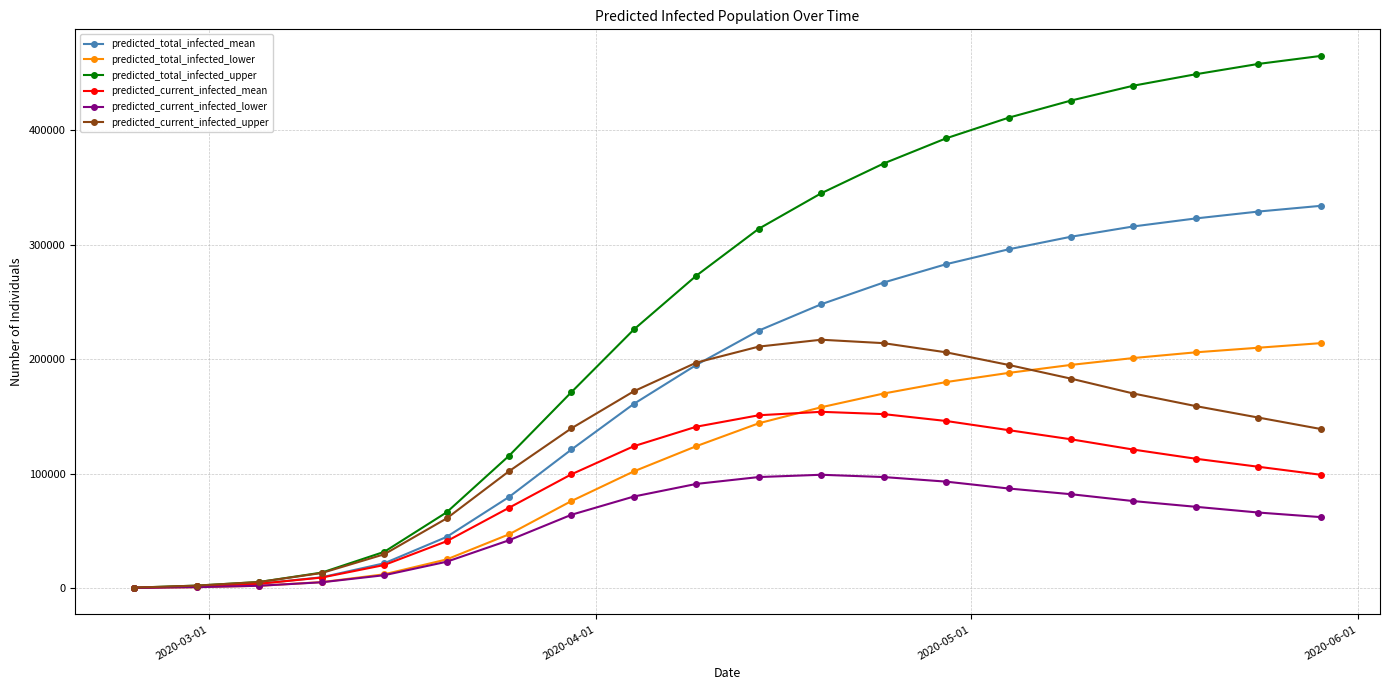

What are all the series names shown in the legend?

predicted_total_infected_mean, predicted_total_infected_lower, predicted_total_infected_upper, predicted_current_infected_mean, predicted_current_infected_lower, predicted_current_infected_upper